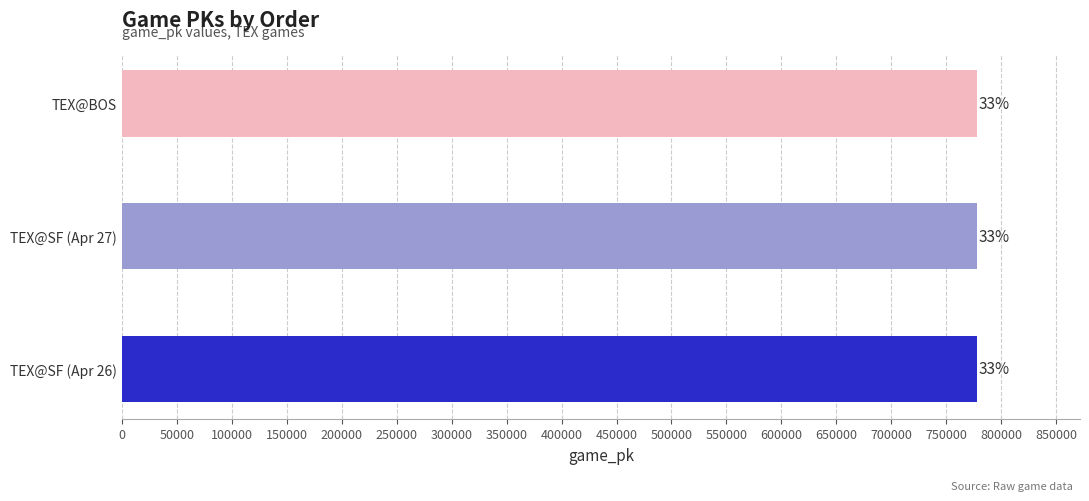

What is the average value?

778116